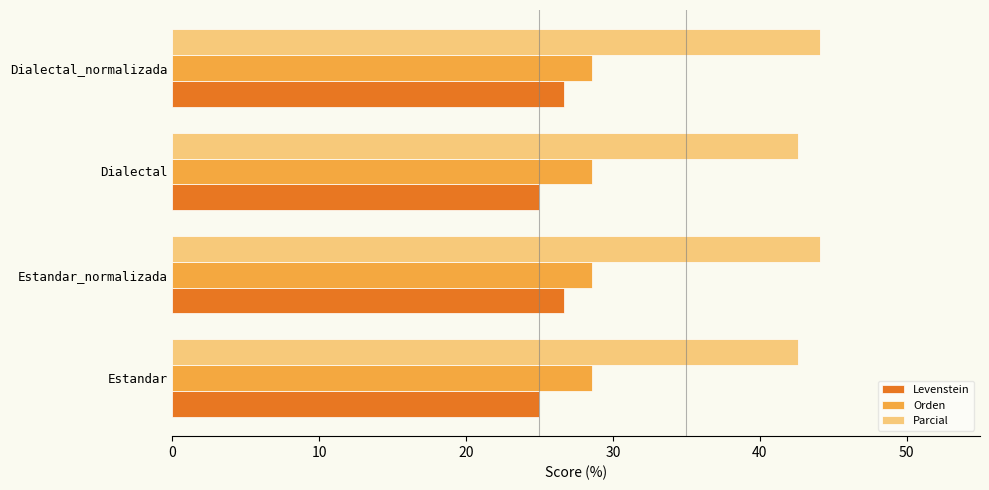

Which series has the largest total across all categories?

Parcial